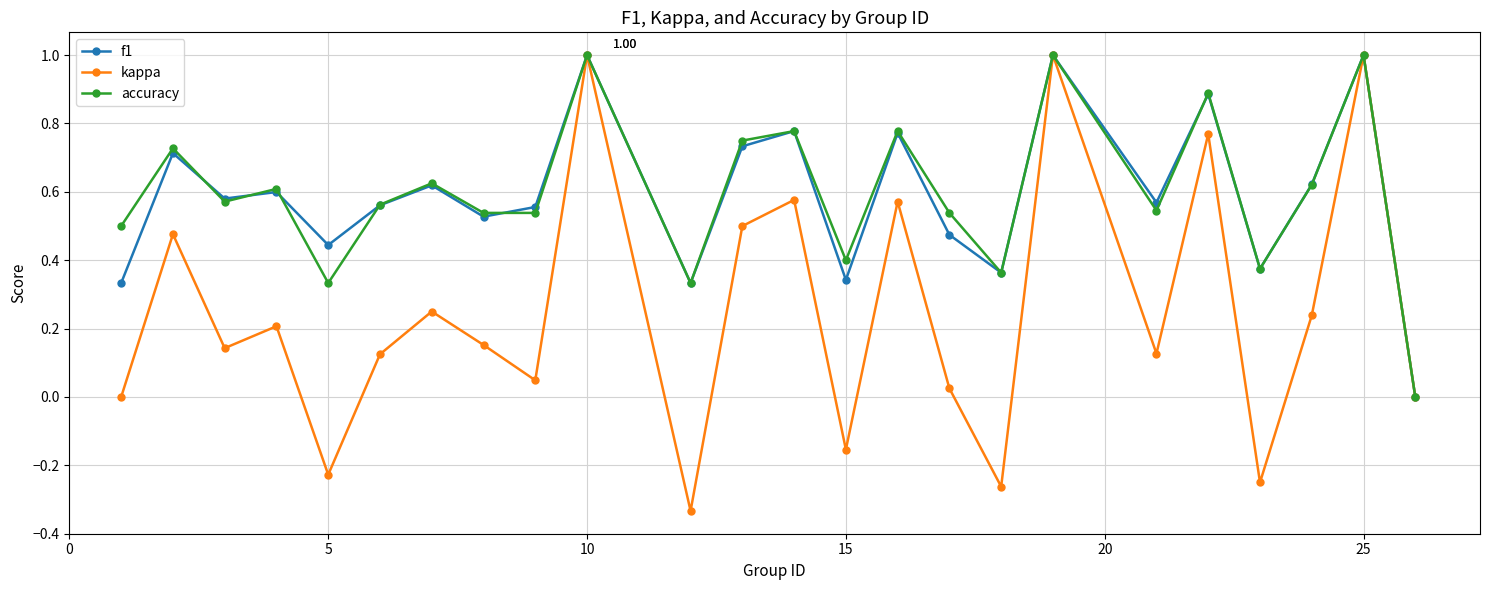

Which series has the widest spread of values?

kappa